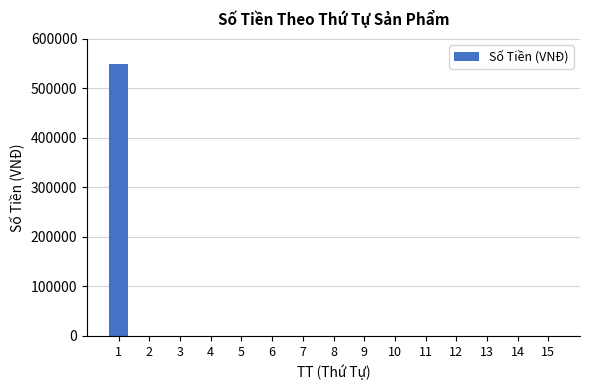

Is it true that the value at 2 is -231630?

False